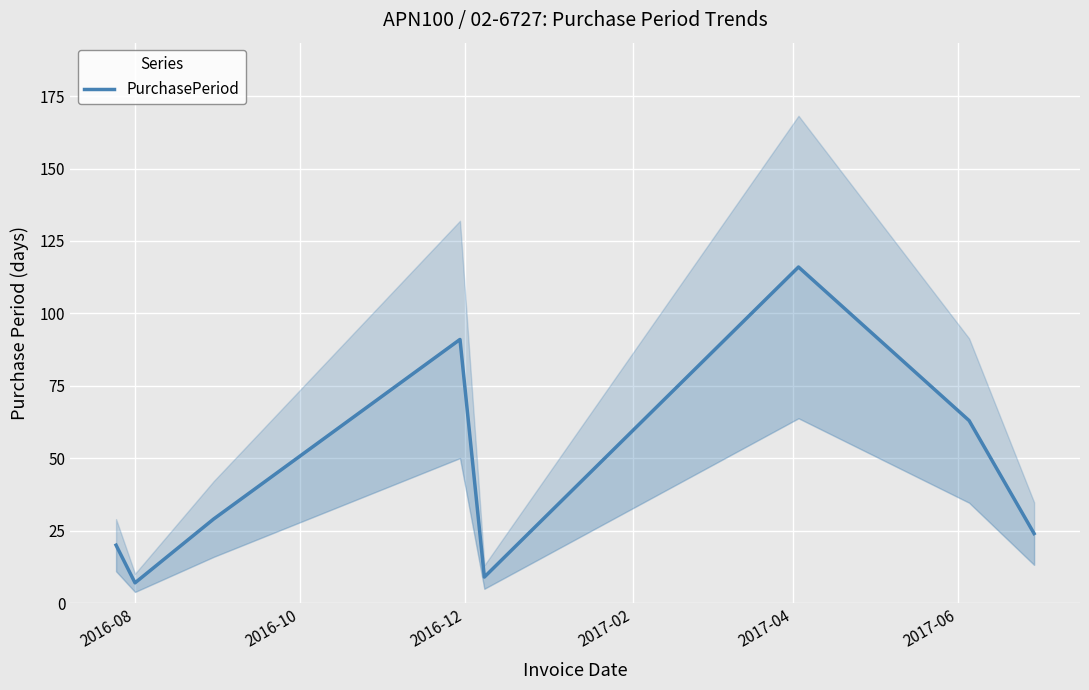

What is the label of the 1st point from the left?

2016-08